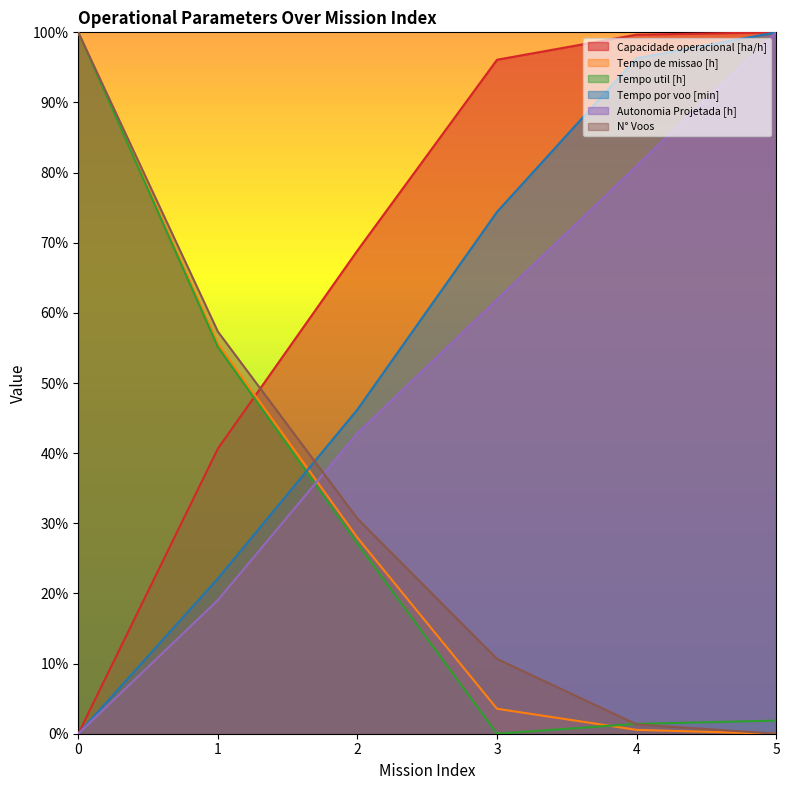

True or false: Tempo por voo [min] has a value of 170.4 at 5.

False